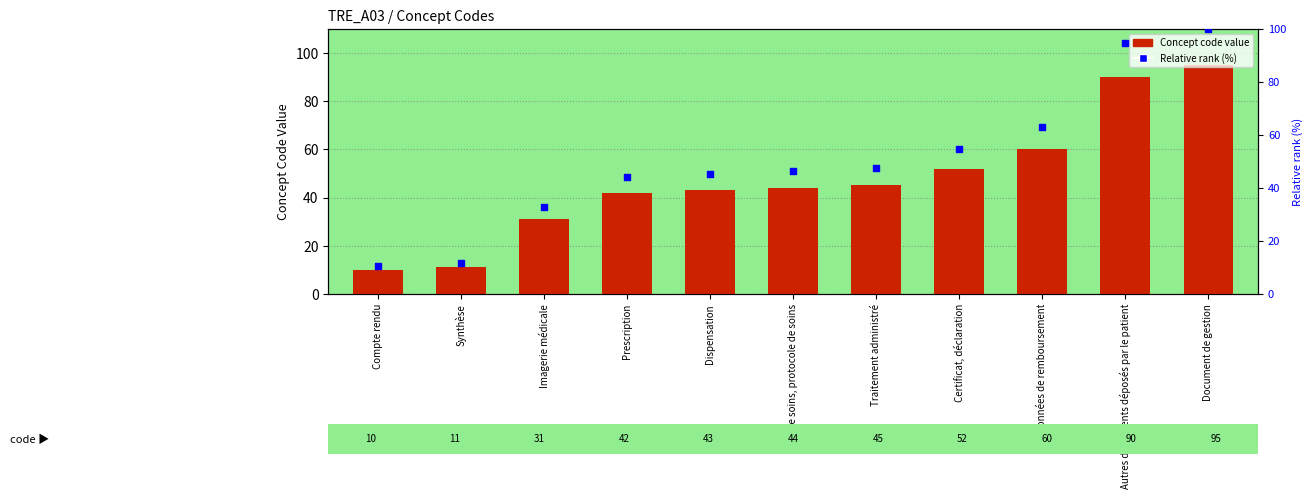

Which series has the largest total across all categories?

Relative rank (%)